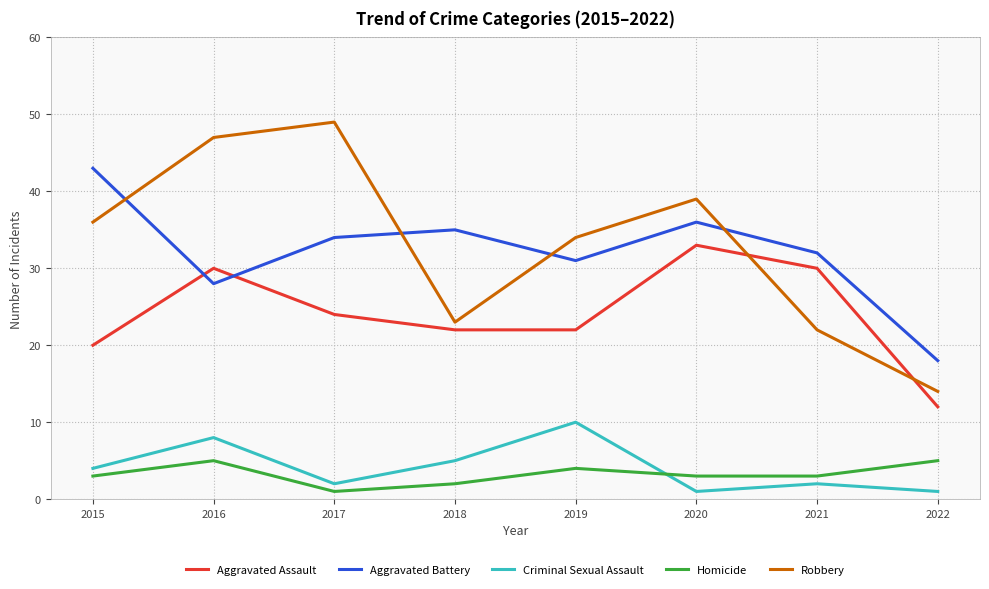

How many interior local valleys does the Criminal Sexual Assault series have?

2